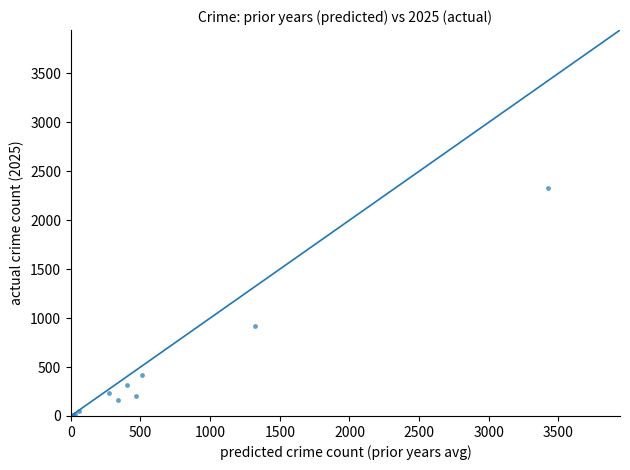

What Y value in the scatter plot is closest to 1166?

921